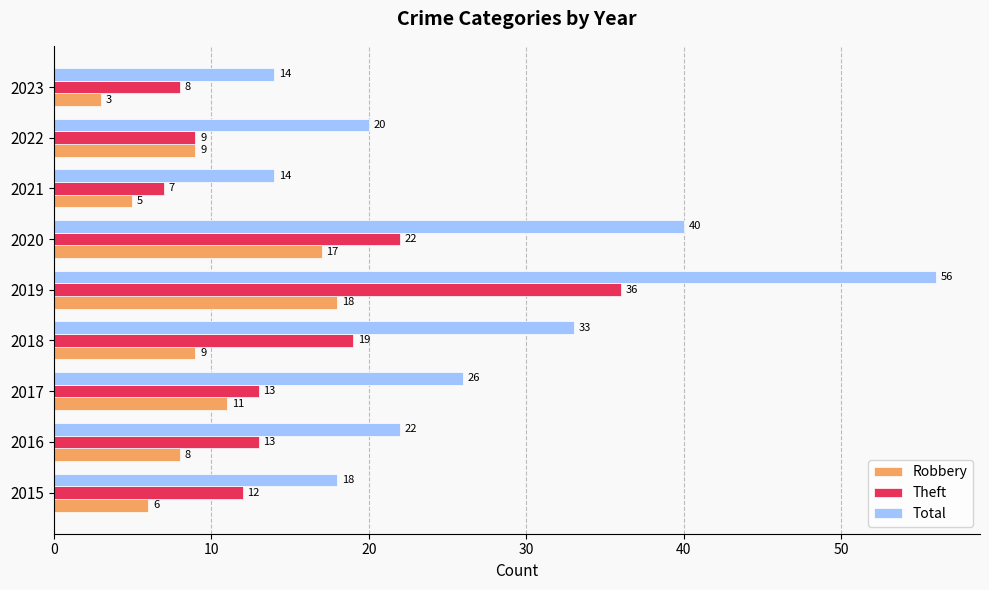

Rank the series by their maximum value, from lowest to highest.

Robbery, Theft, Total